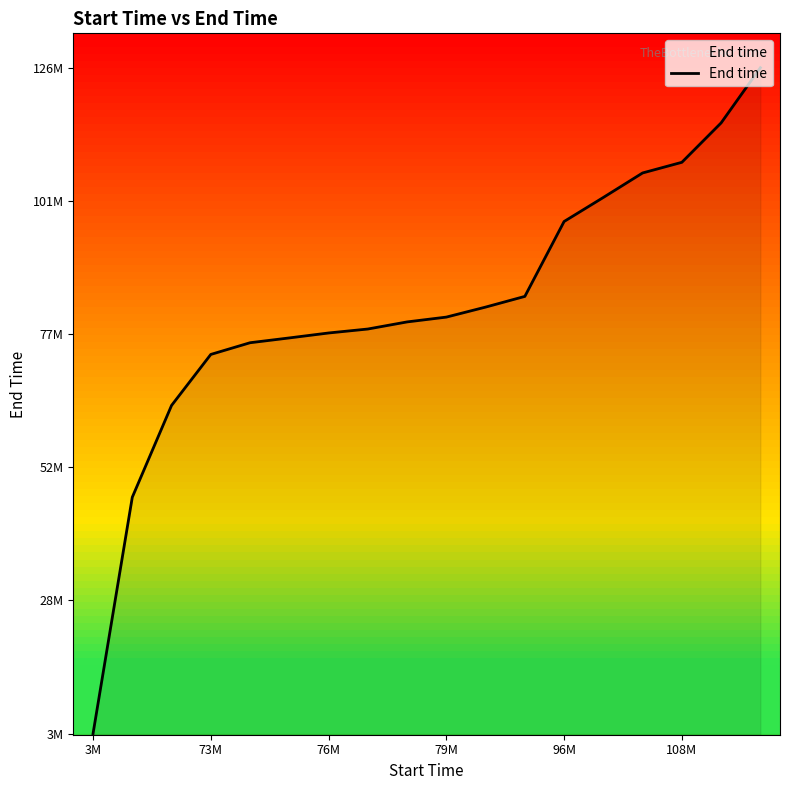

Reading left to right, transcribe all the data shown in this chart.

3999391.9	47412223.5	64270275.5	73641254.5	75789251.3	76672694.6	77579646.6	78307548.4	79611928.8	80496090.1	82333703.3	84299061.2	98054561.7	102472125.5	106970129.9	108925031.8	116162017.4	126296244.2